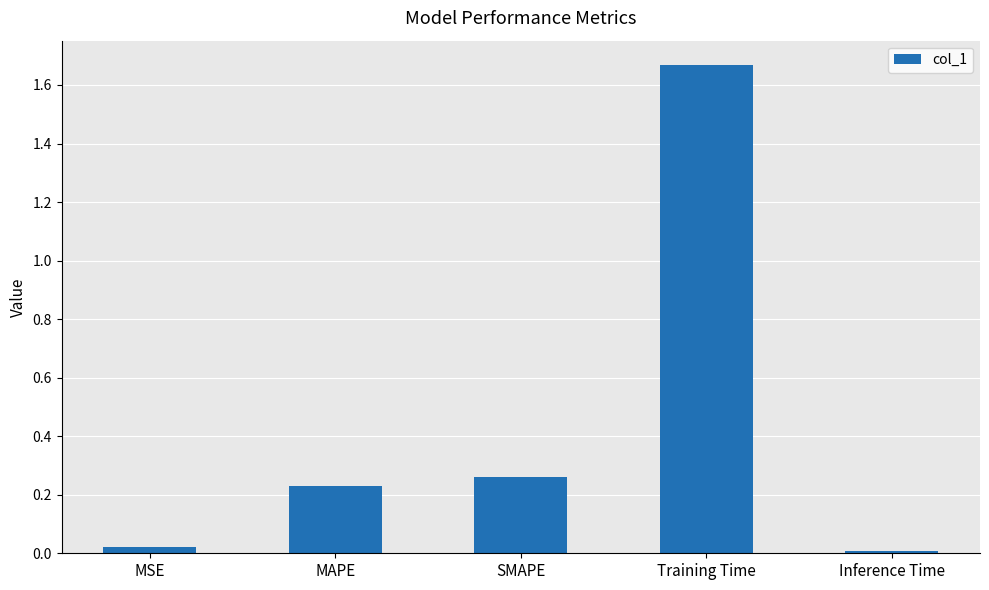

Is it true that the value at MAPE is 0.3?

False